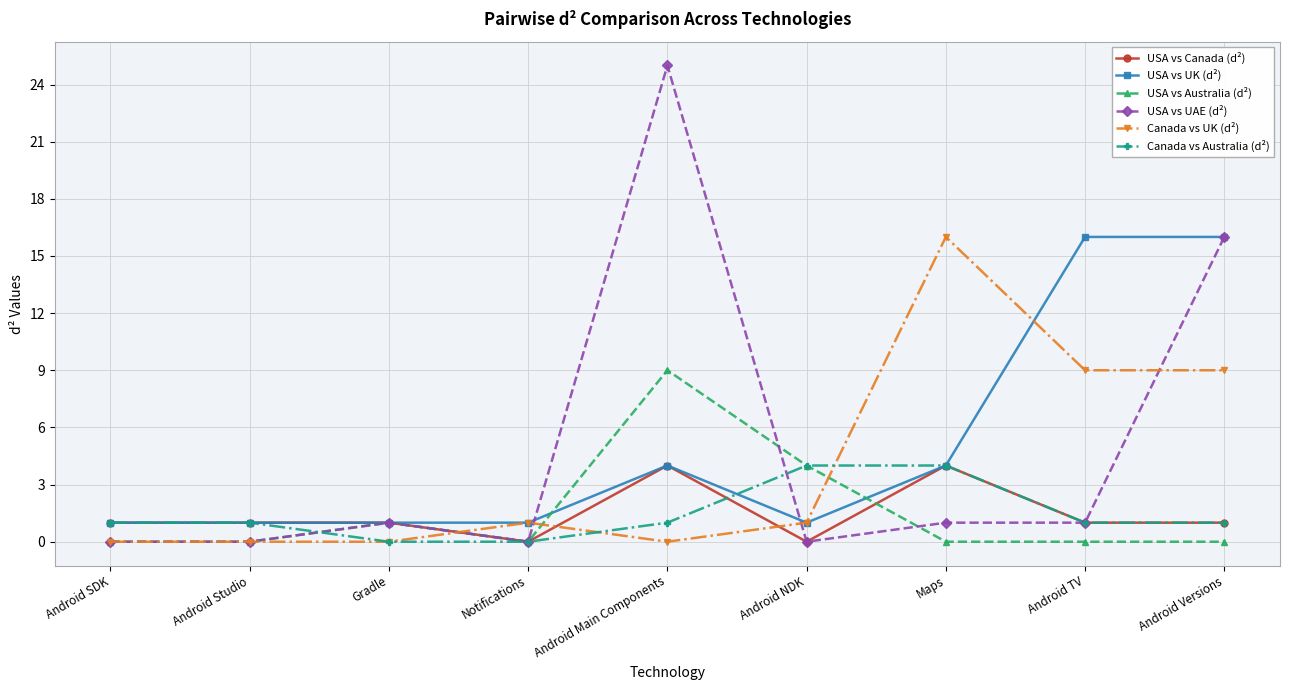

Is it true that USA vs Australia (d²) equals 3 at Android Versions?

False